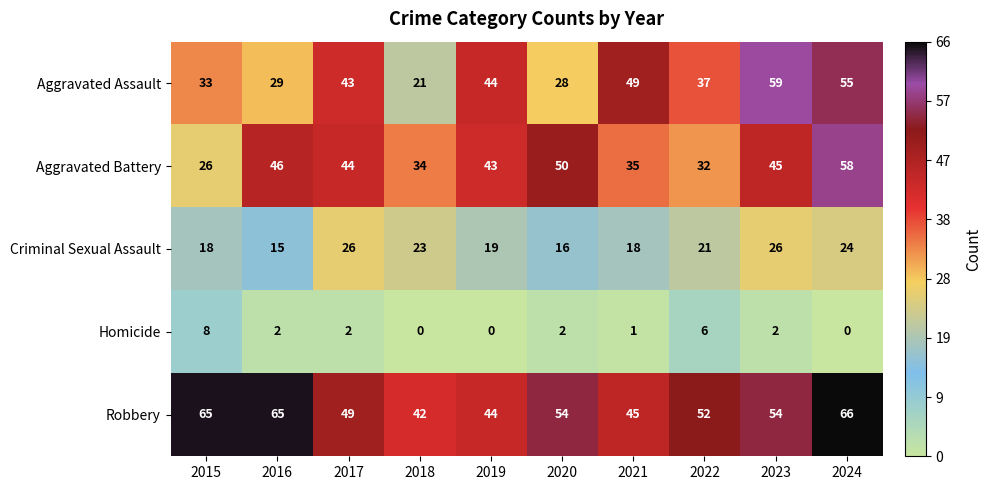

The Aggravated Battery series shows 59 at 2021. True or false?

False